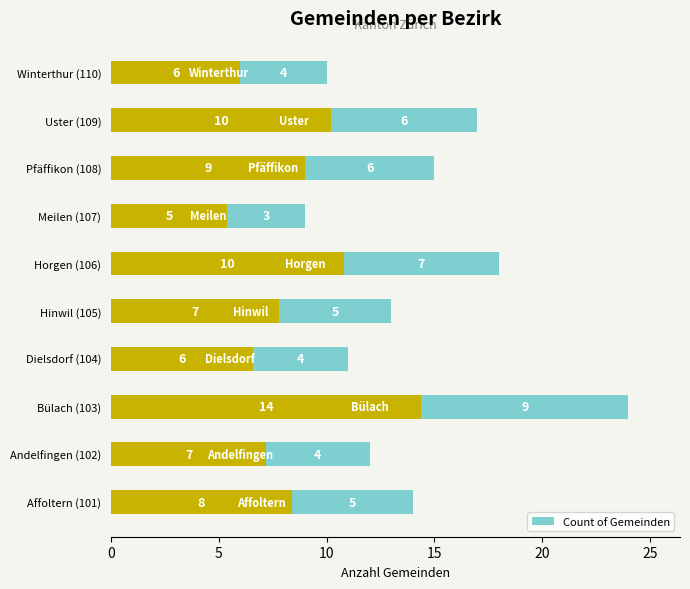

At which label does the data first exceed 14?

Bülach (103)